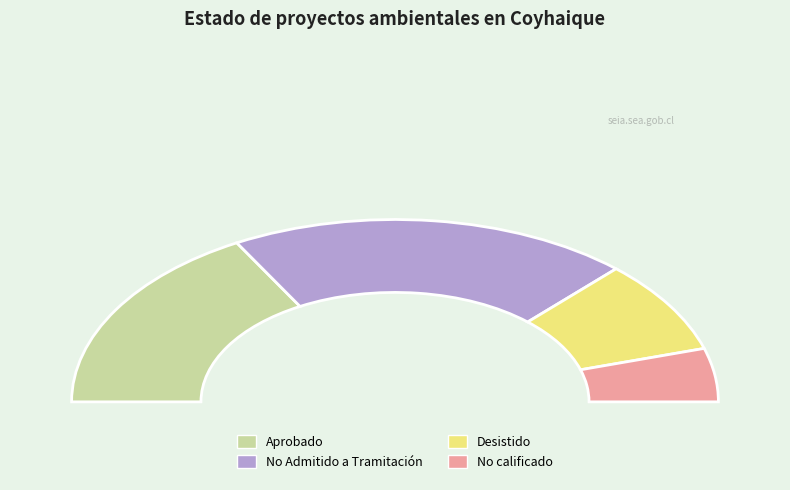

Is it true that DIA is 84% of the pie?

False